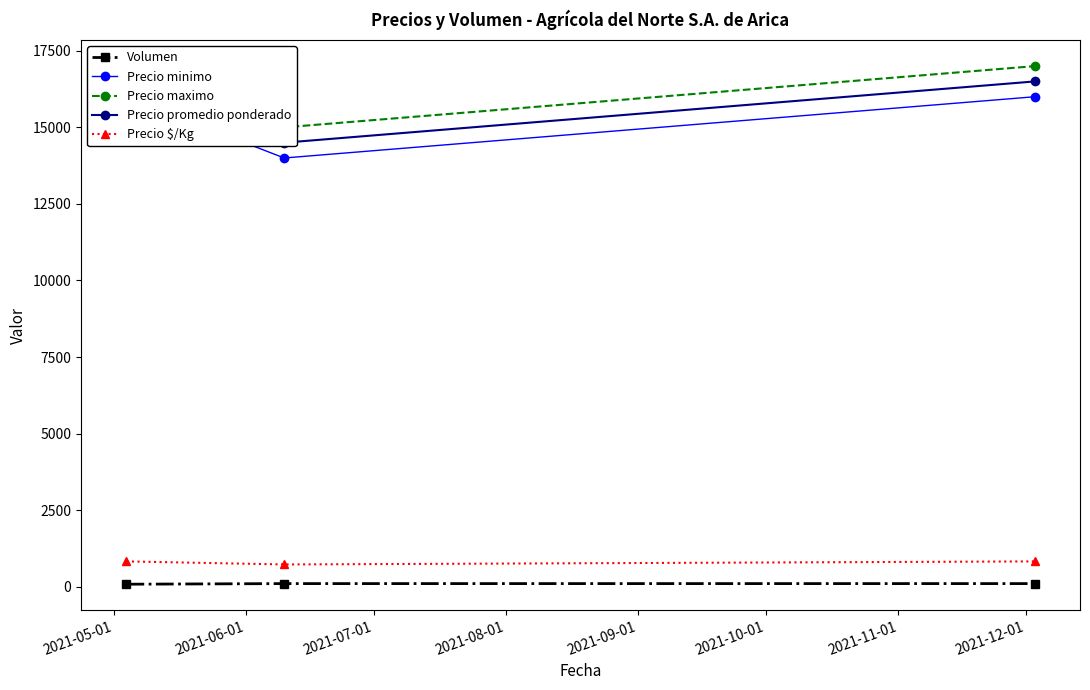

What is the maximum value for Precio $/Kg?

825